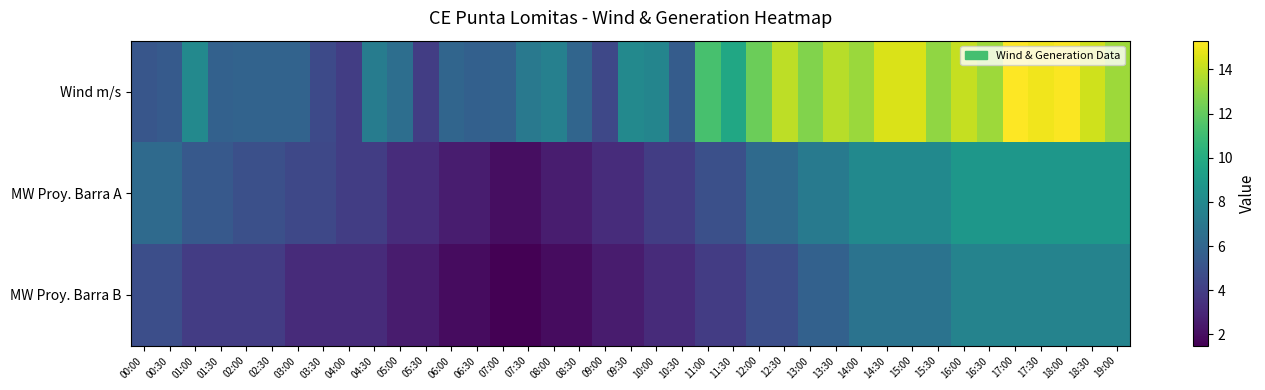

At 03:30, list the series in order from smallest to largest.

MW Proy. Barra B, MW Proy. Barra A, Wind m/s